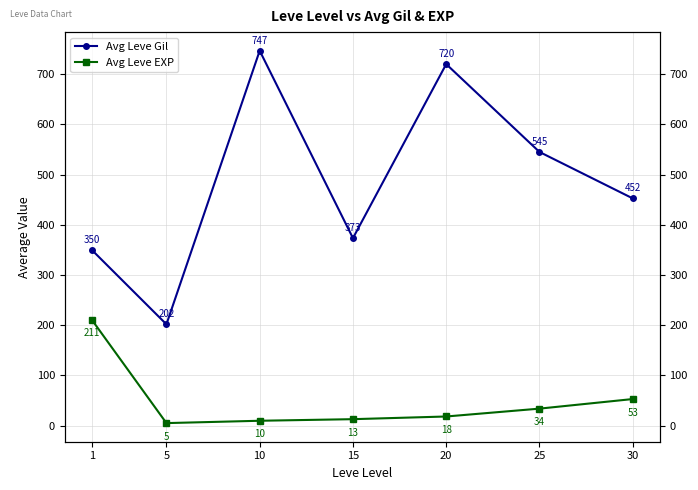

What is the sum of the Avg Leve Gil values at 1 and 20?

1069.8